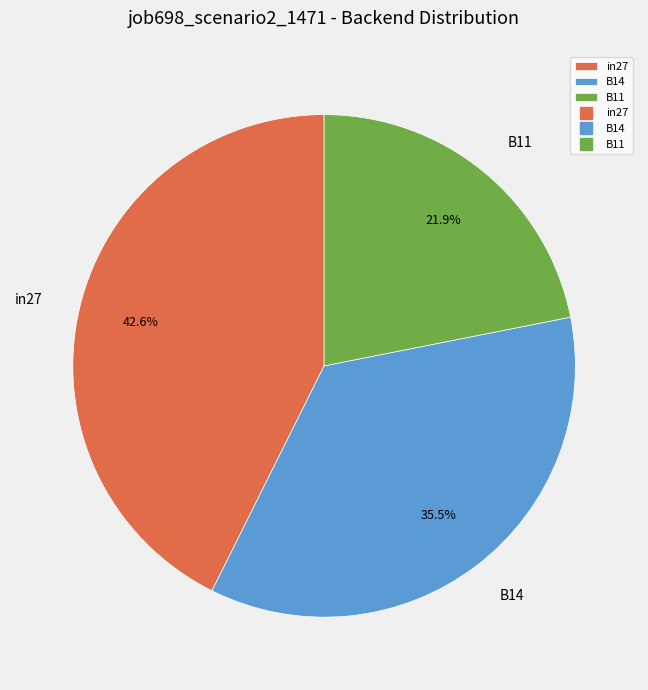

Is in27 the majority of the pie?

No